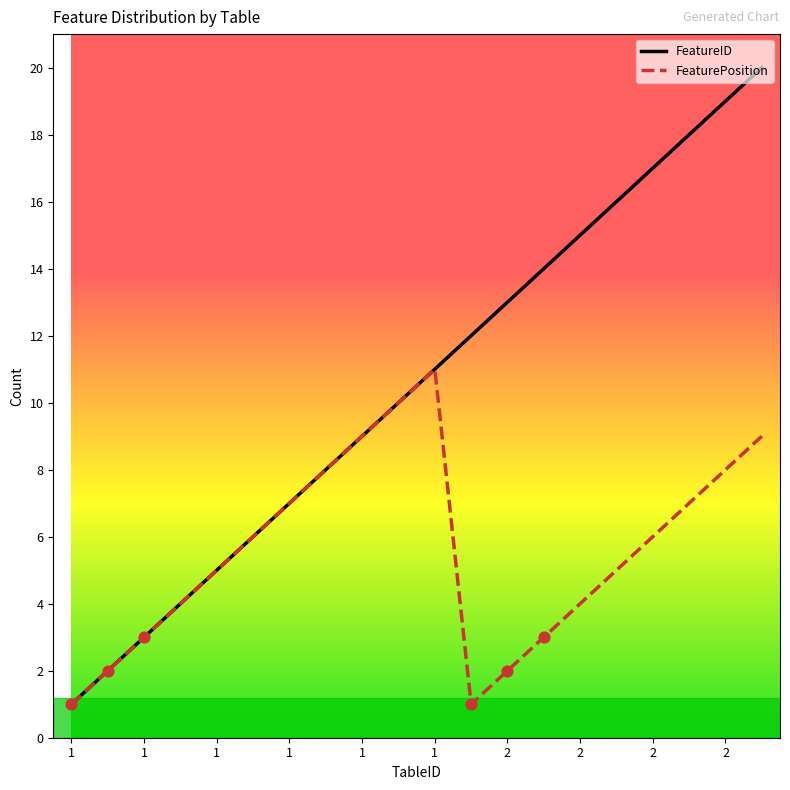

Rank the series by their maximum value, from highest to lowest.

FeatureID, FeaturePosition